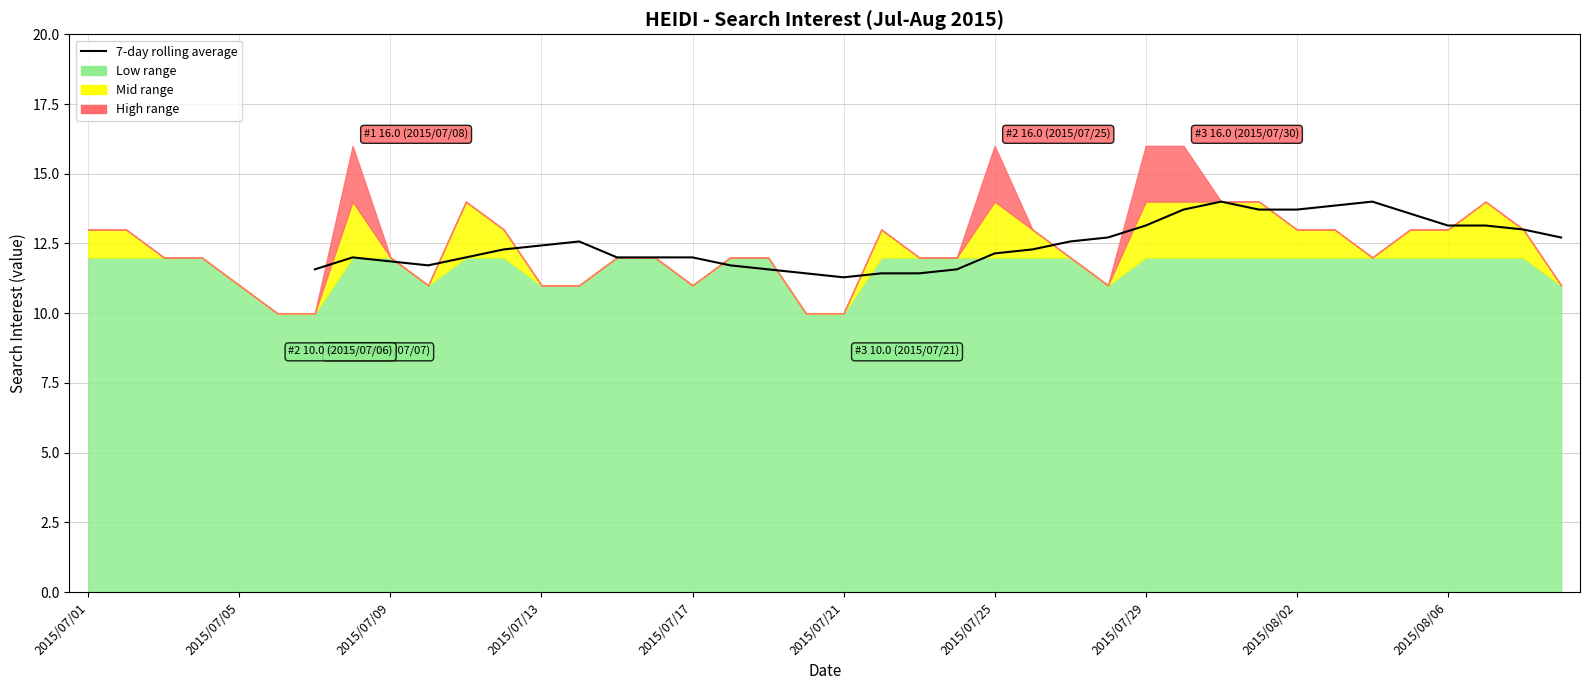

What is the approximate value at 19?

11.4